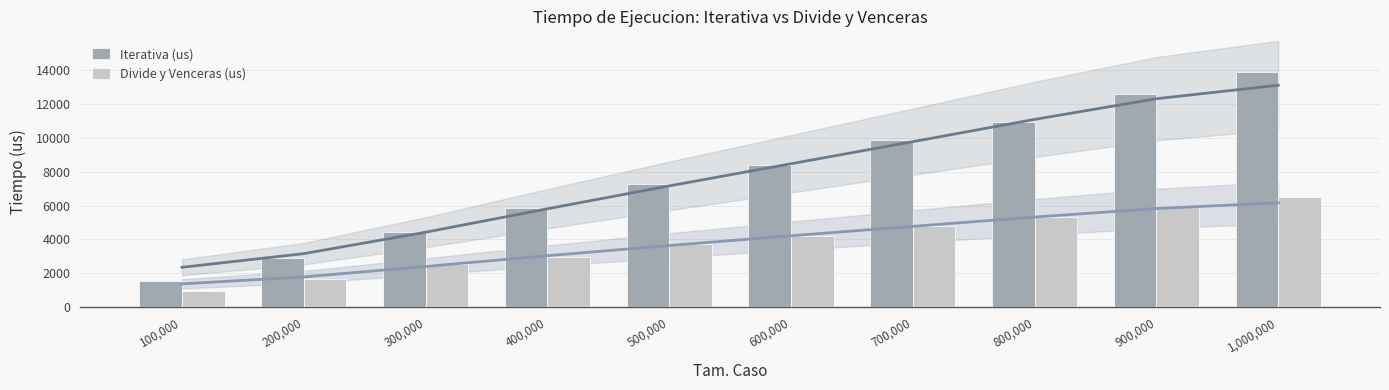

How many values in the Divide y Venceras (us) series exceed 4200?

4